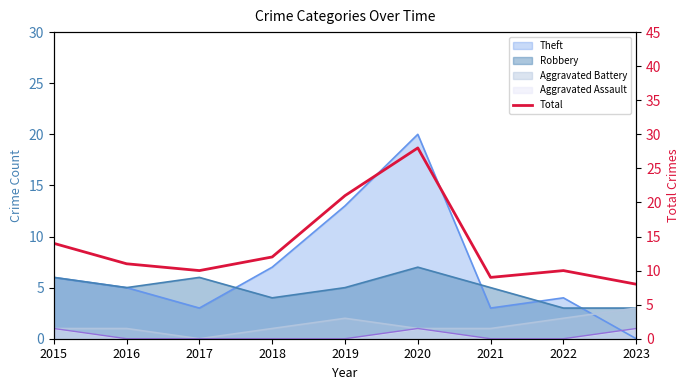

Where is the data nearest to the value 18?

2019